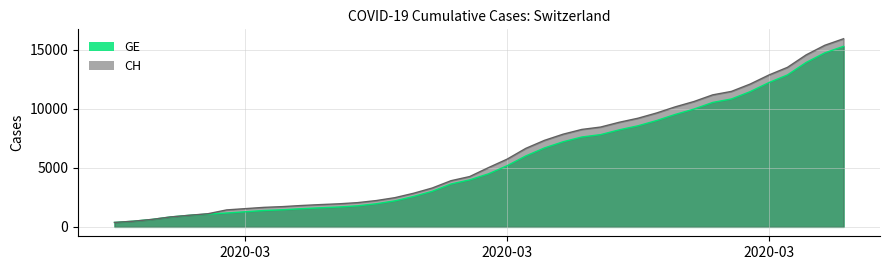

At which label does GE reach its minimum?

2020-02-25